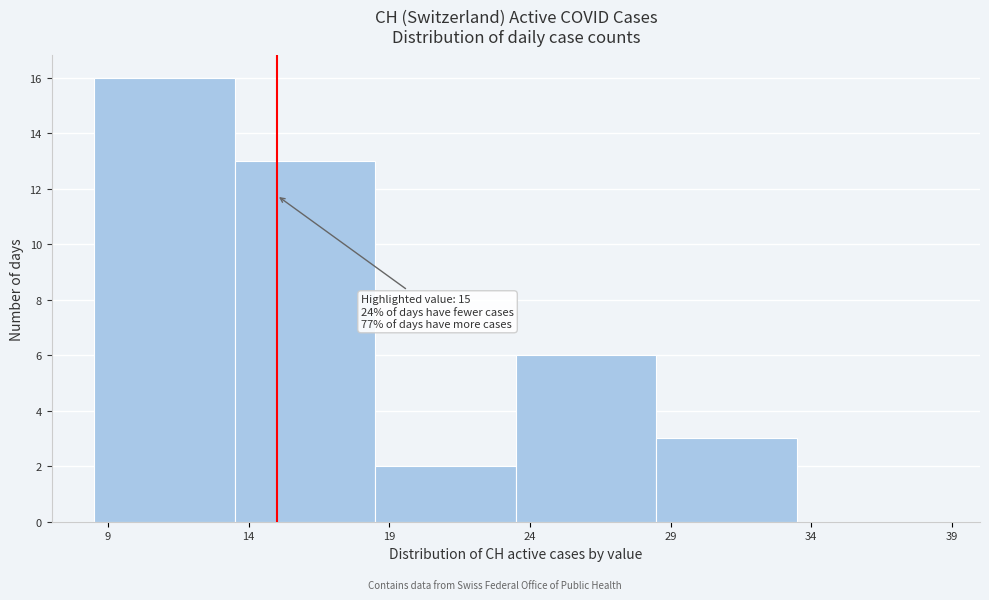

Over which range of the x-axis is the bar tallest?

8.5 to 13.5